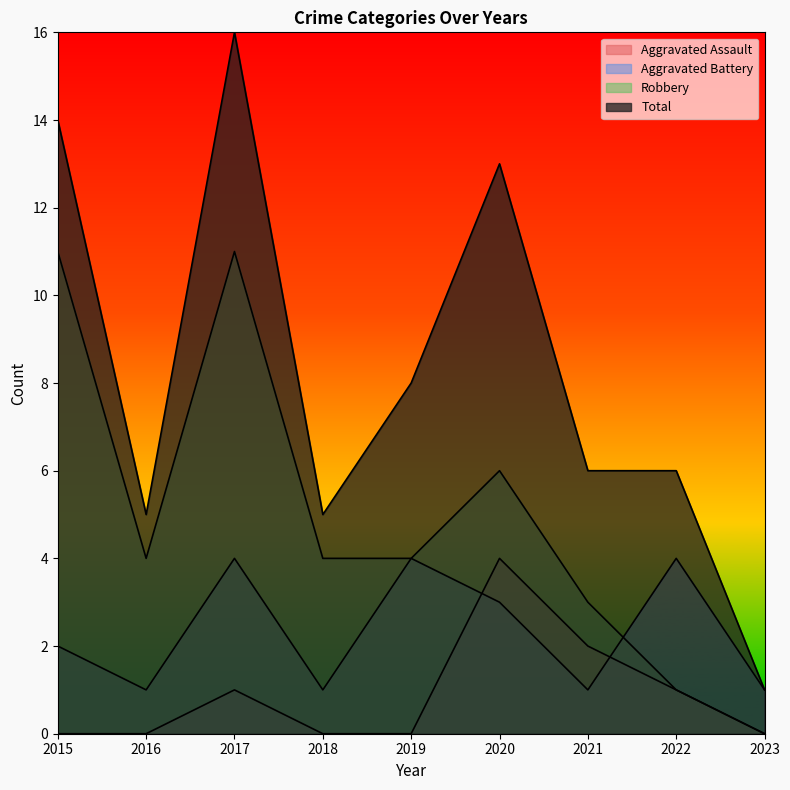

List the series in order of their peak value, highest first.

Total, Robbery, Aggravated Assault, Aggravated Battery